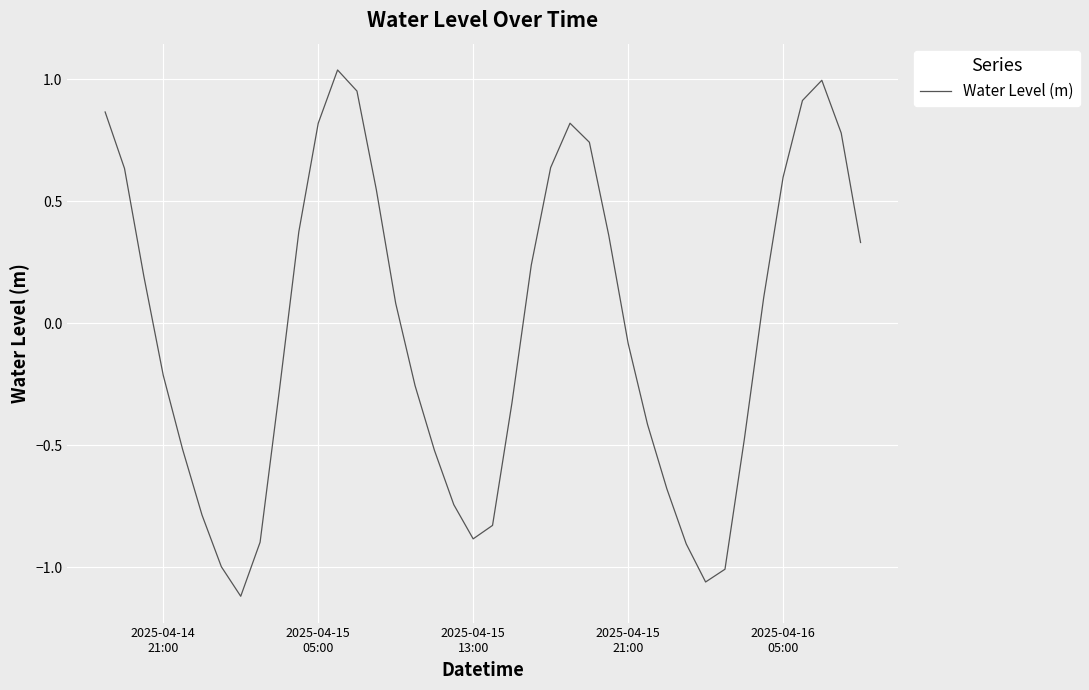

What is the sum of all values?

-0.9